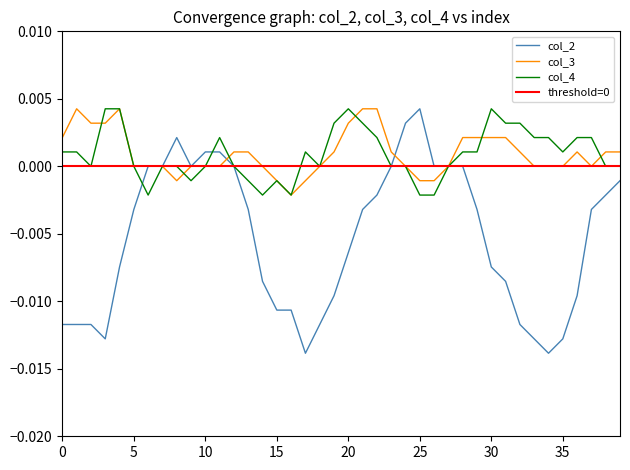

Which series has the largest total across all categories?

col_3